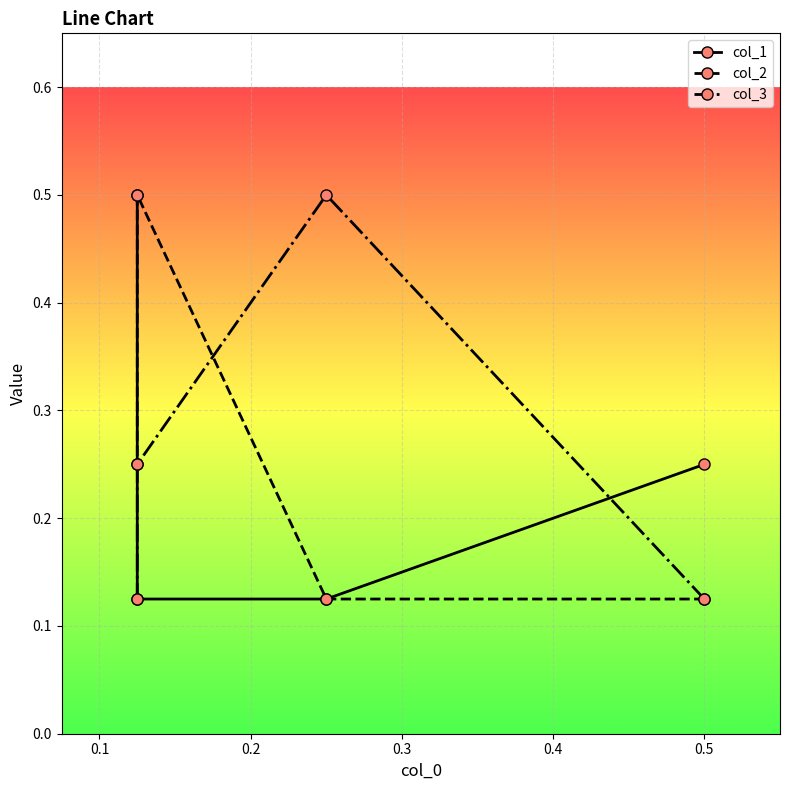

Which has a higher value, 0.1 or 0.2?

0.1